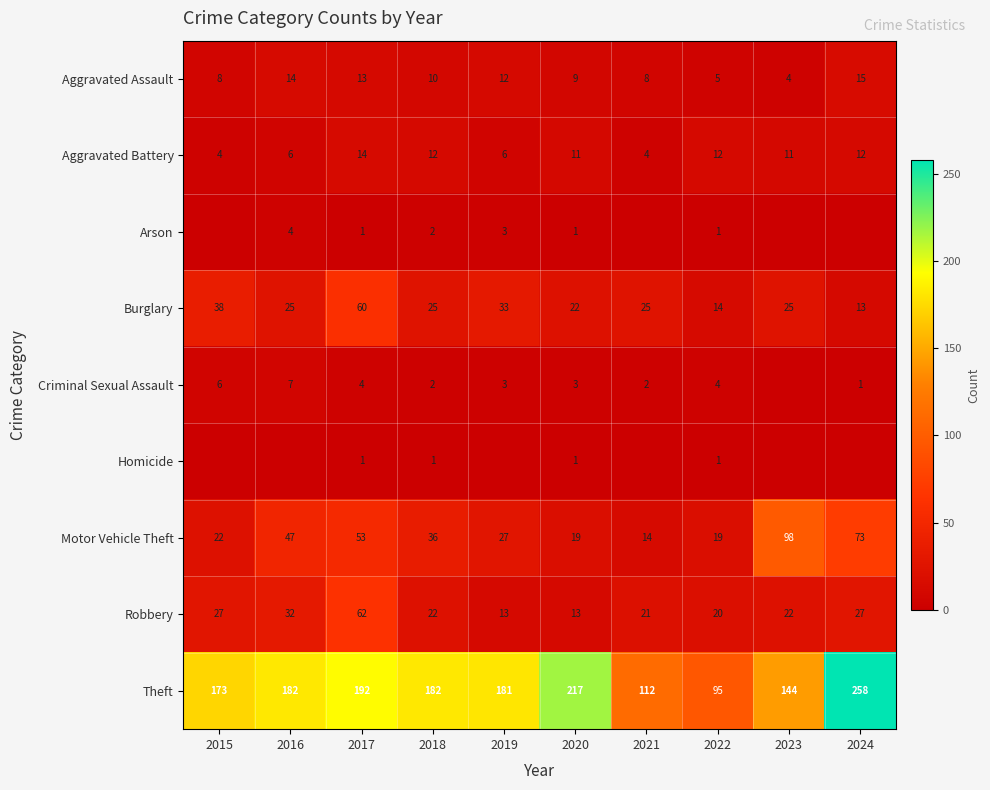

How many distinct data groups are displayed?

9